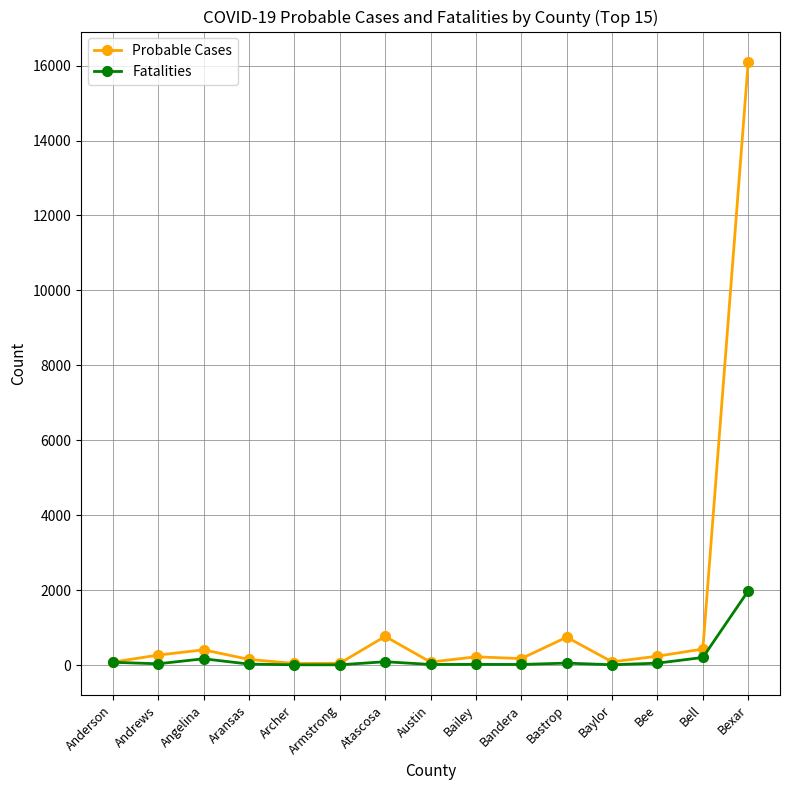

What position from the right is Bell?

2